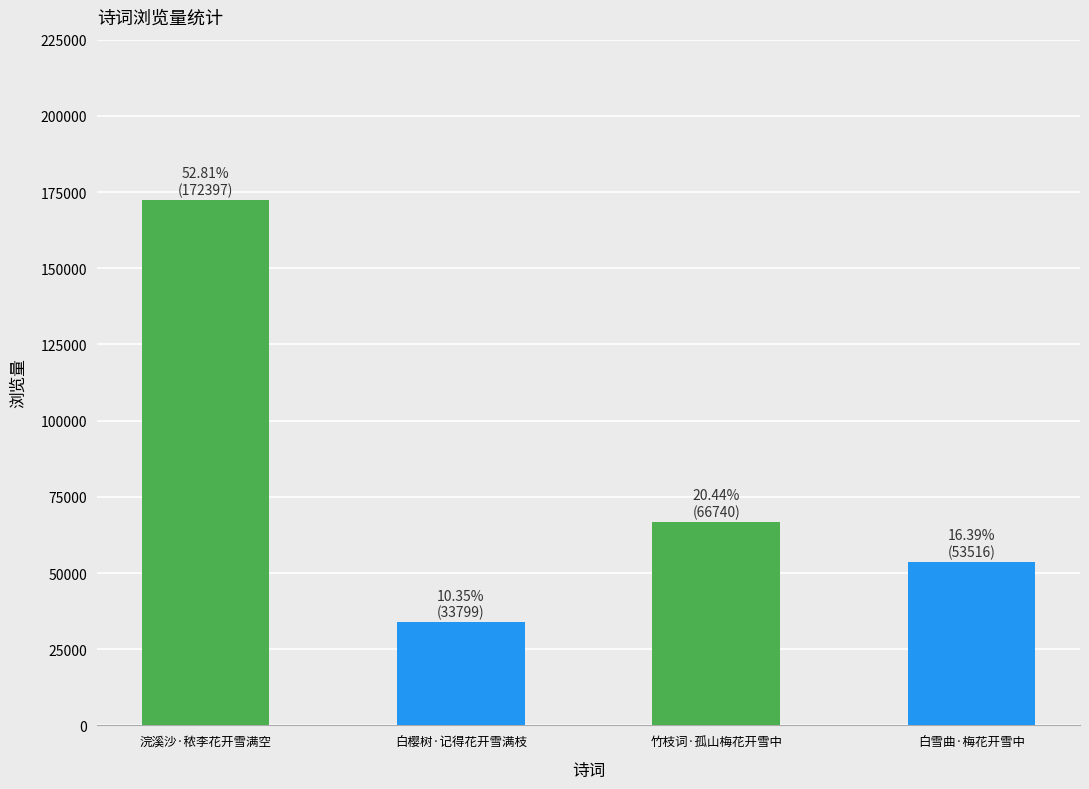

List the labels in order of value, smallest first.

白樱树·记得花开雪满枝, 白雪曲·梅花开雪中, 竹枝词·孤山梅花开雪中, 浣溪沙·秾李花开雪满空